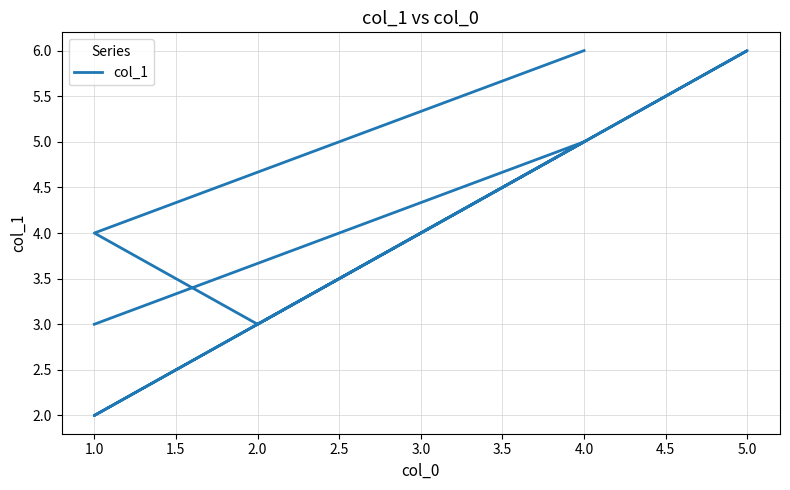

Read the value at 4.0.

6